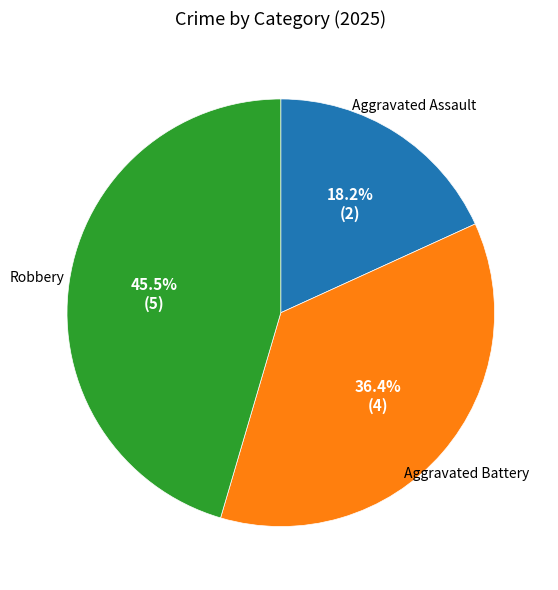

To the nearest percent, what is the difference between the Aggravated Battery and Robbery slice percentages?

9%